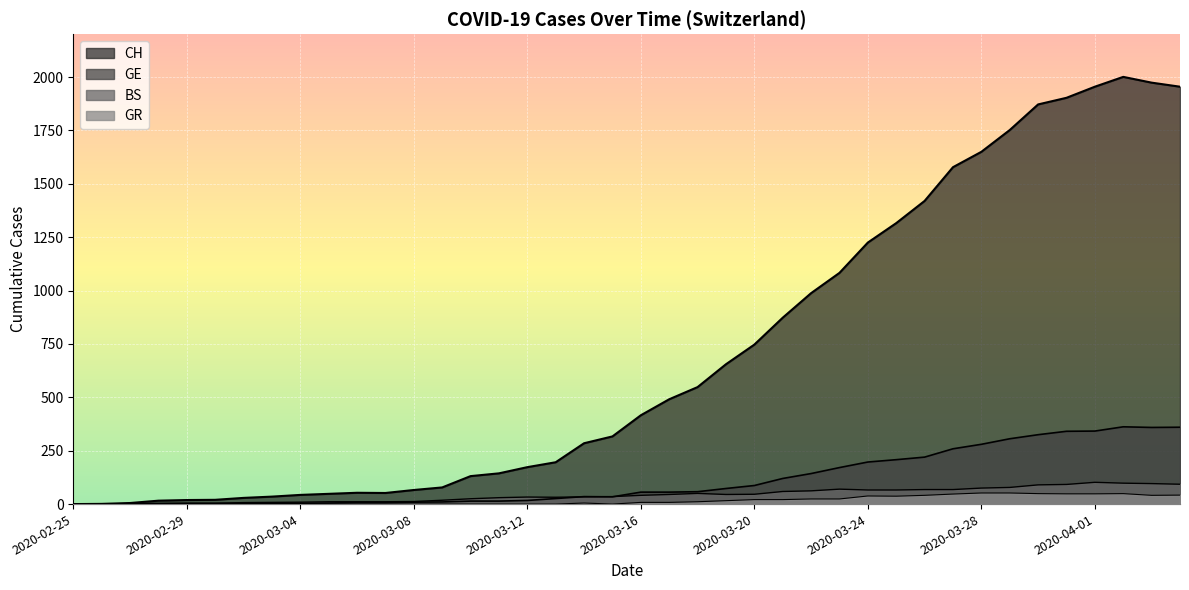

At which label does GR reach its minimum?

2020-02-25